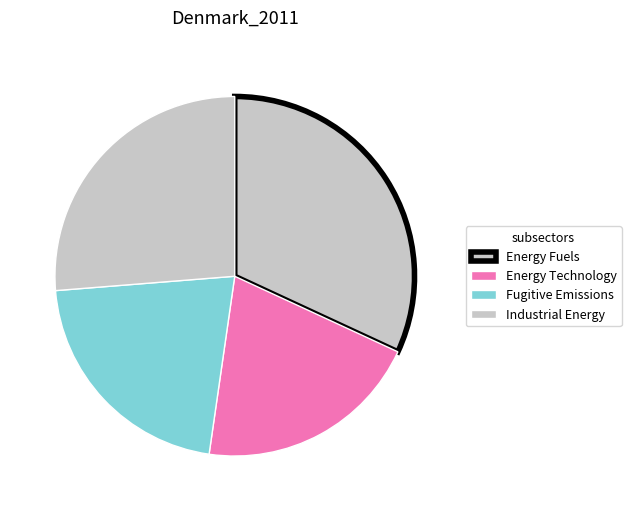

How many segments does this pie chart have?

4